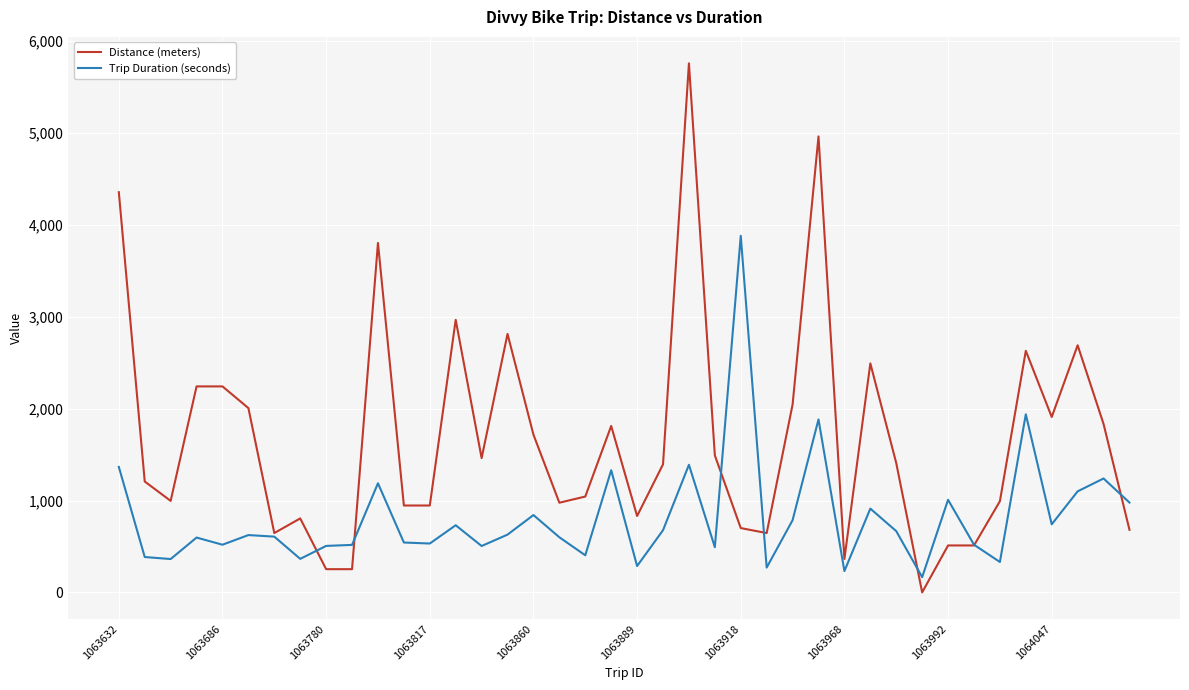

Rank the series by their average value, from lowest to highest.

Trip Duration (seconds), Distance (meters)